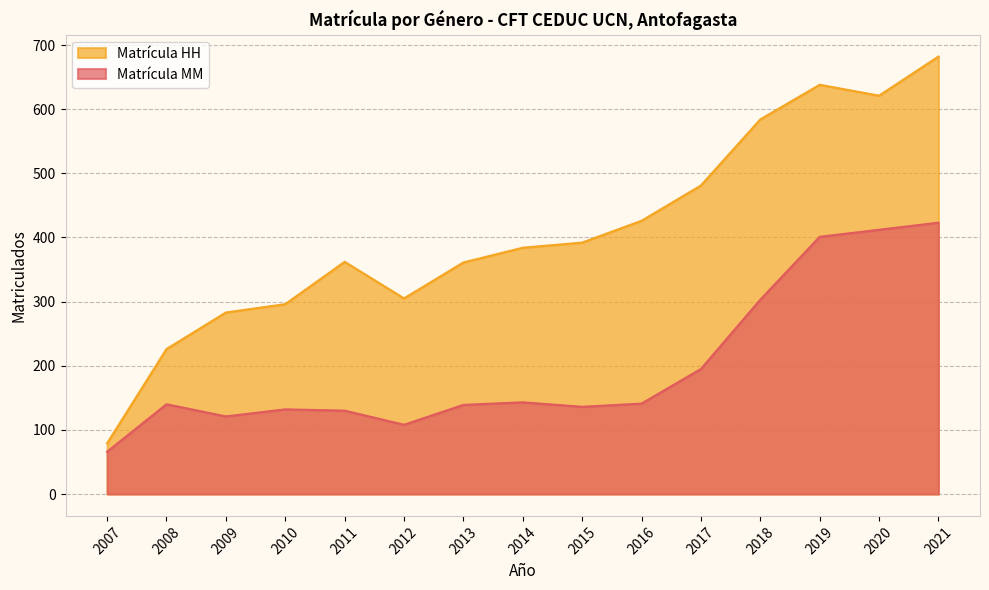

True or false: Matrícula MM has more than 2 points higher than both neighbors.

True